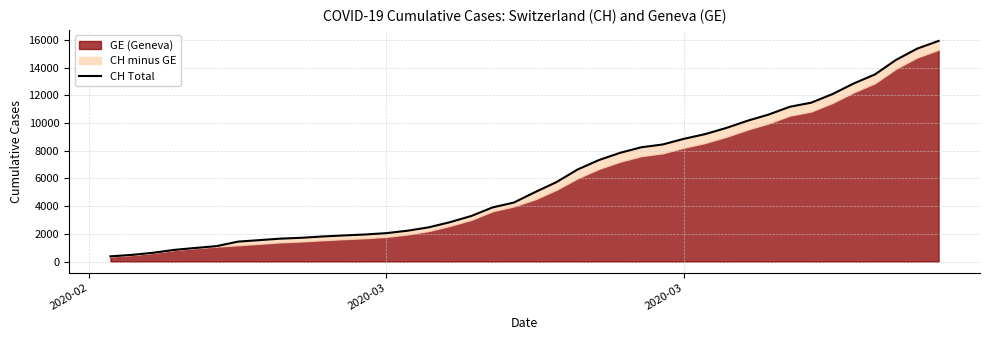

At which category does the chart reach its minimum across all series?

2020-02